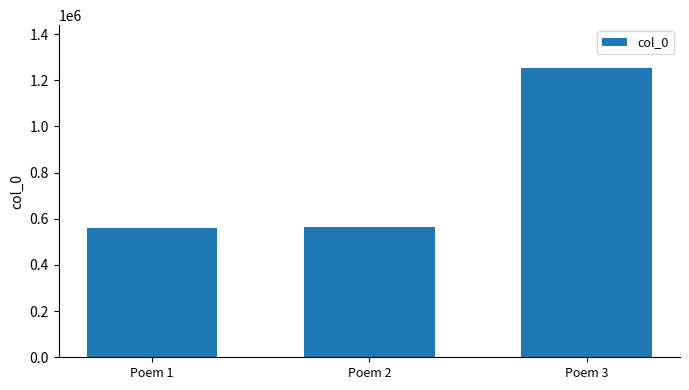

What is the value of the 1st bar from the left?

559146